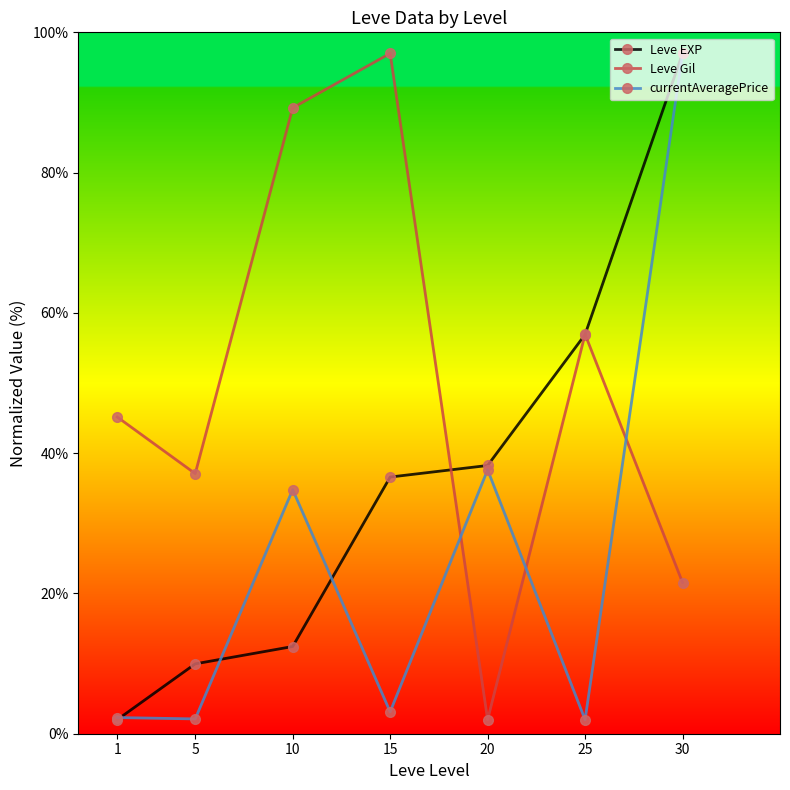

What is the value of the Leve EXP point at the 3rd from the left?

12.4